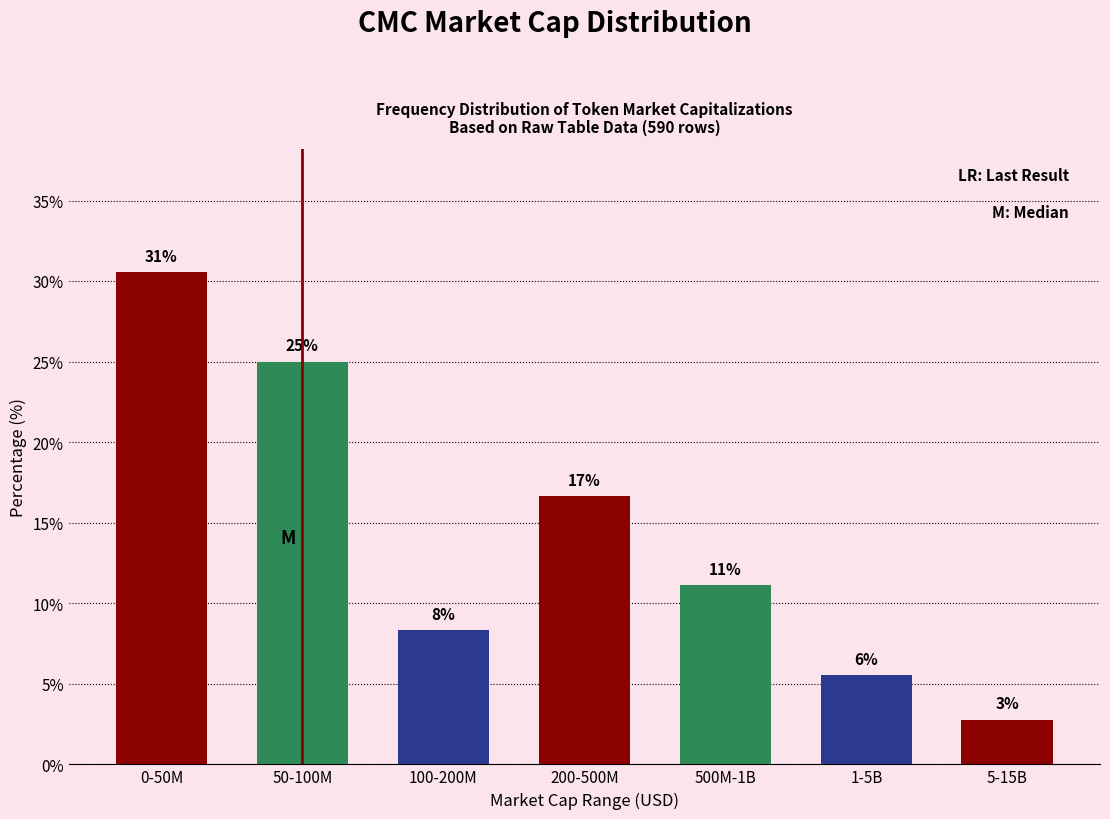

Does the chart contain any negative values?

No